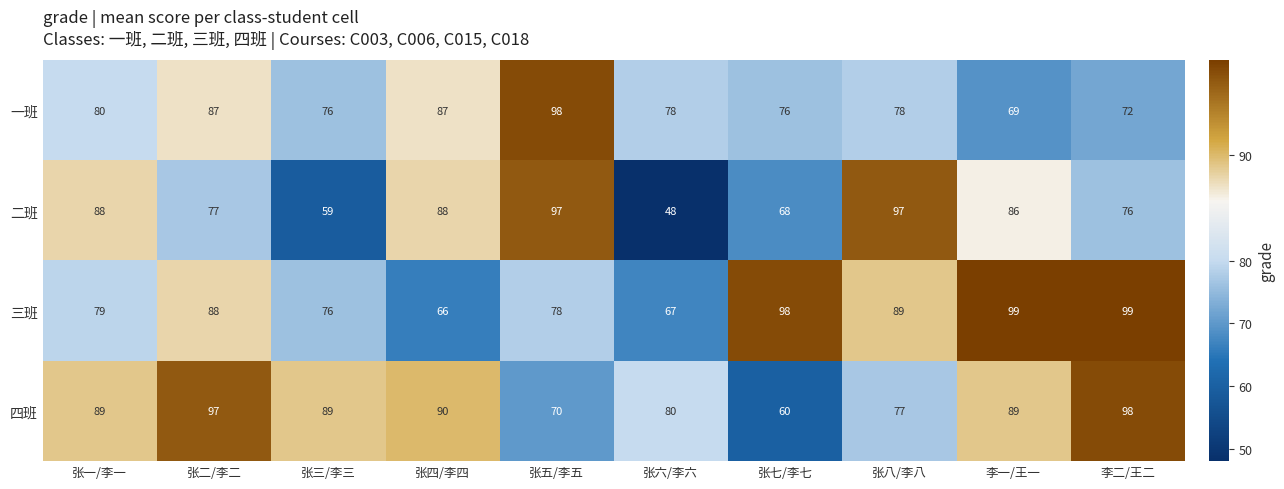

What is the difference between the second highest and second lowest values in the 二班 series?

38